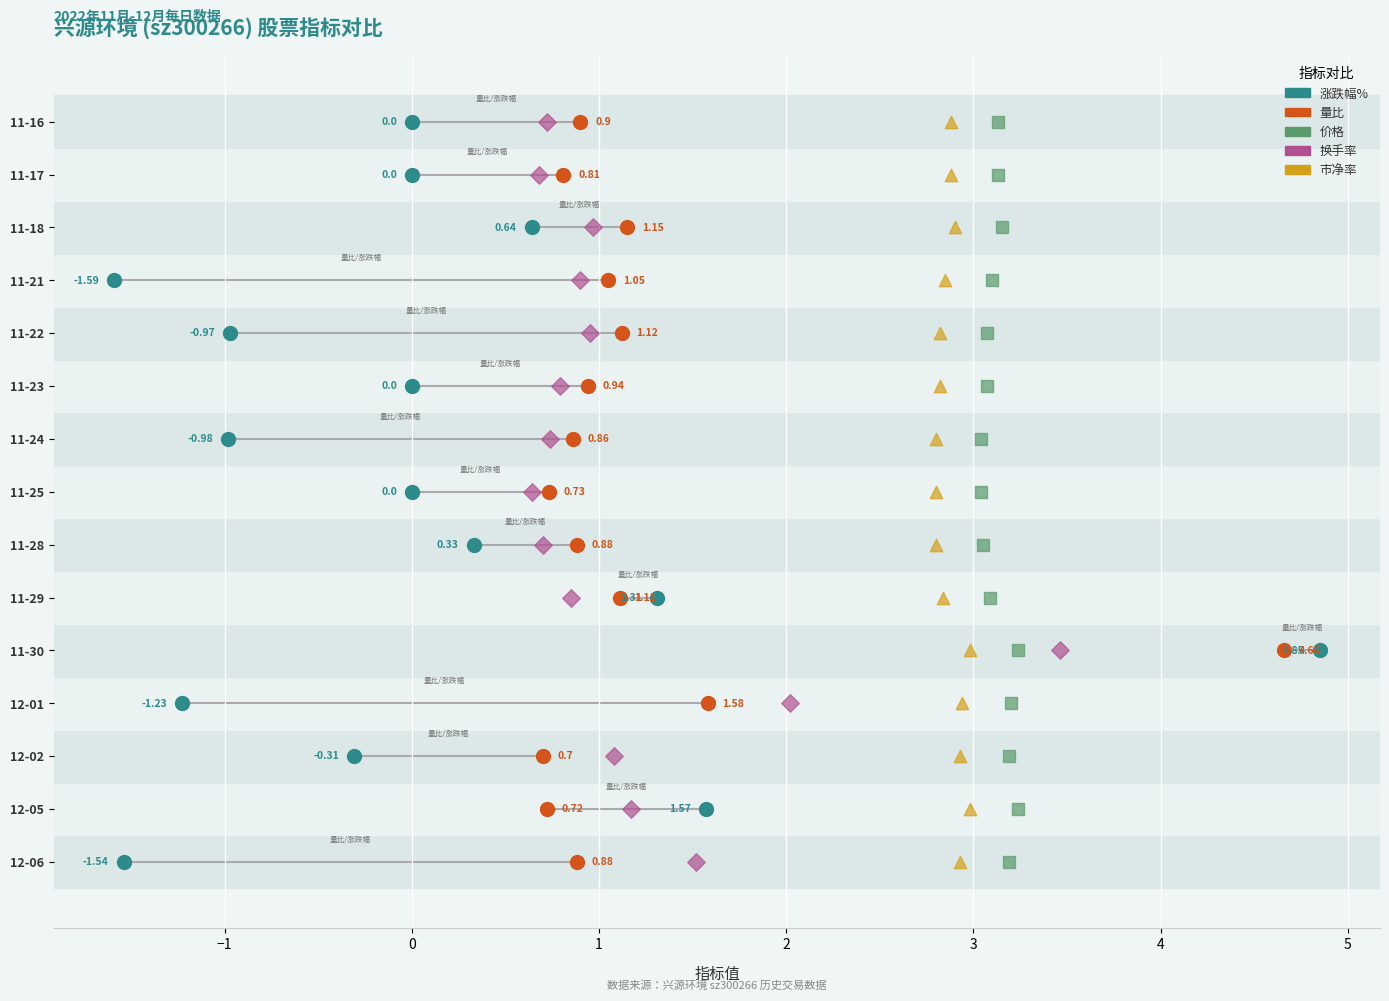

Which series contains the highest Y value?

涨跌幅%